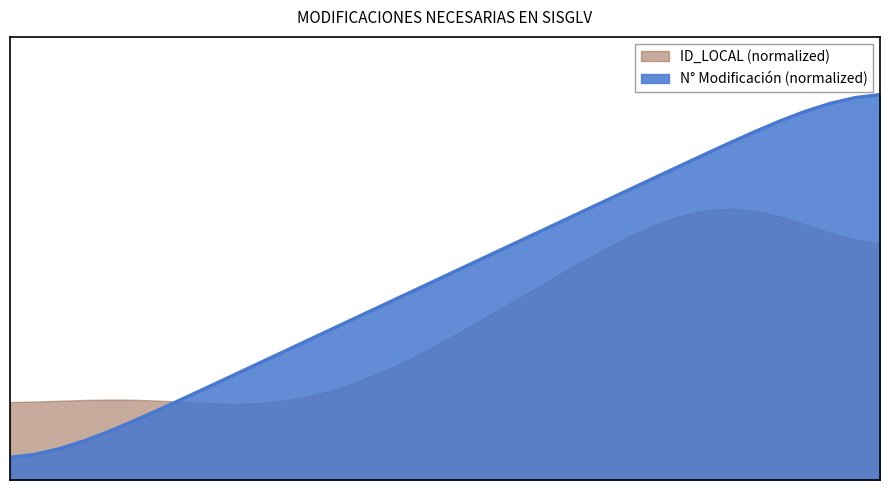

Is it true that the value at 7 is 0.1?

False